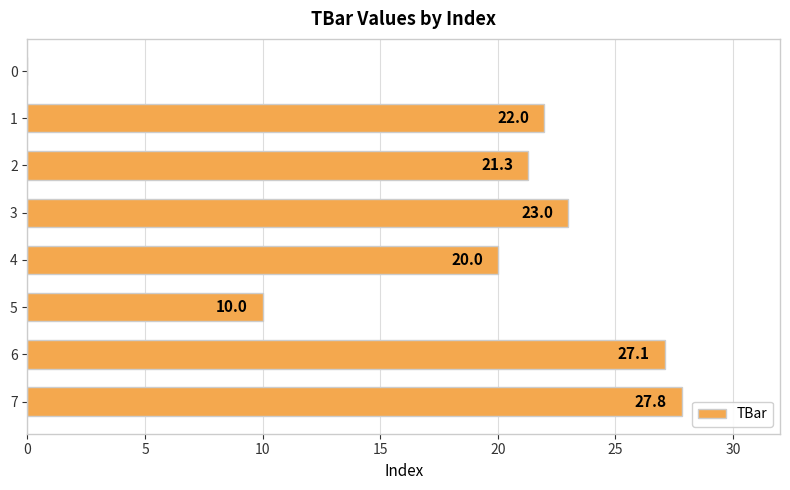

Reading top to bottom, extract all data points from this chart.

0=0.0	1=22.0	2=21.3	3=23.0	4=20.0	5=10.0	6=27.1	7=27.8